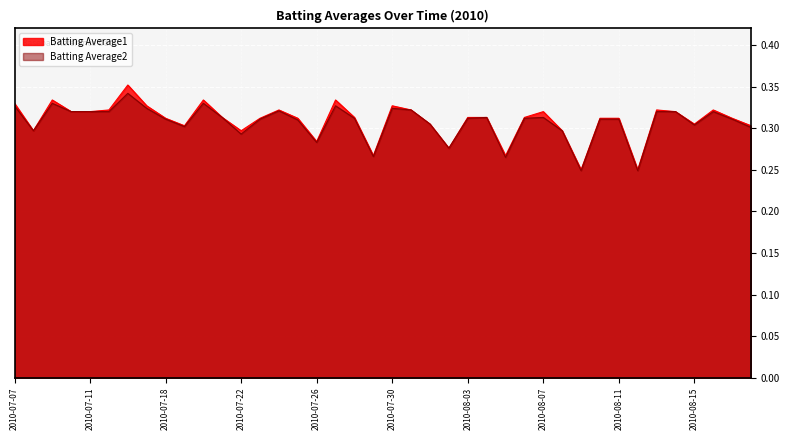

What is the sum of all Batting Average1 values?

12.4